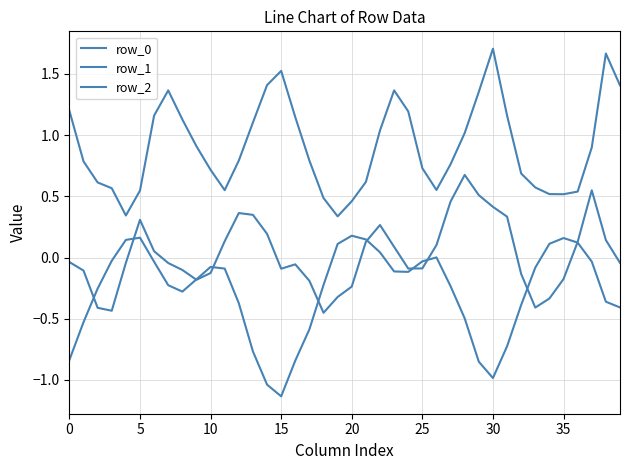

Does the chart display data point markers on the line(s)?

No